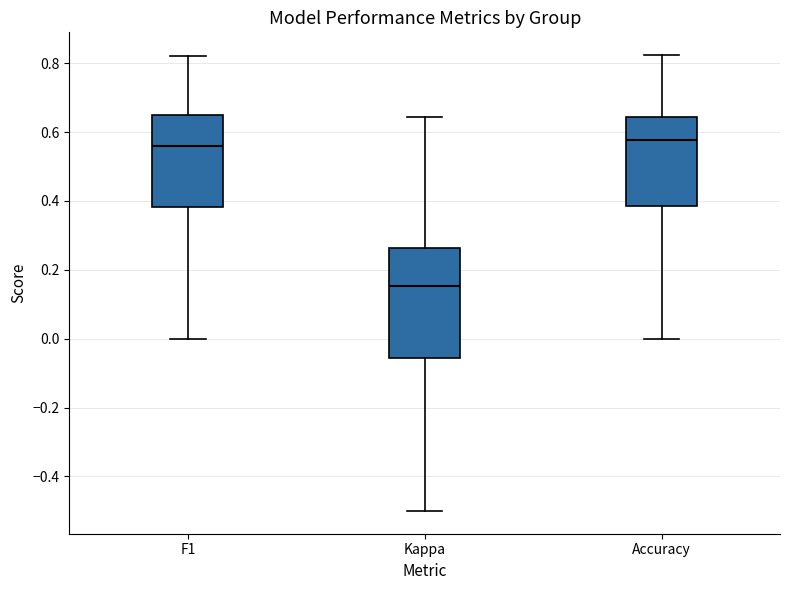

Where does the upper whisker of the box for Accuracy end on the y-axis? The values are not printed on the chart, so give them approximately, as read against the axis.

0.82